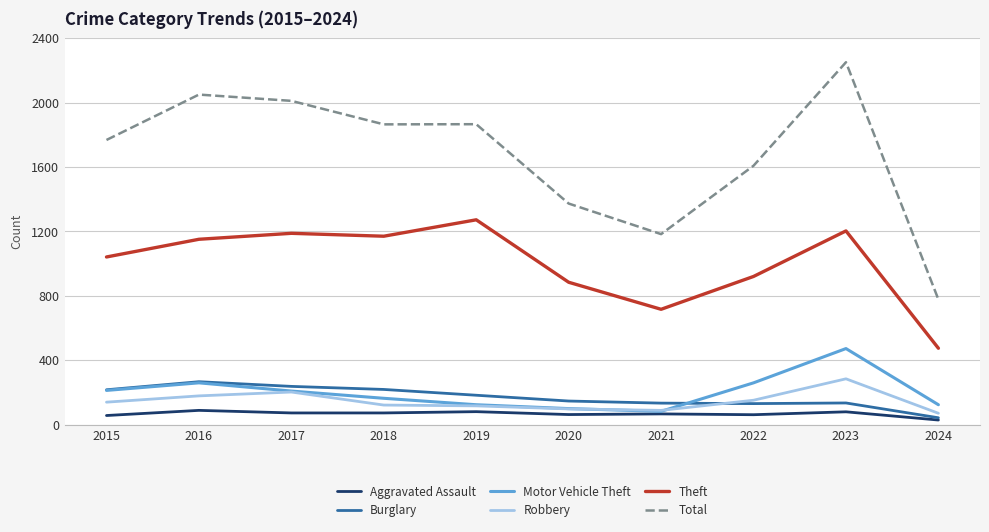

Which category has the highest value in the Motor Vehicle Theft series?

2023